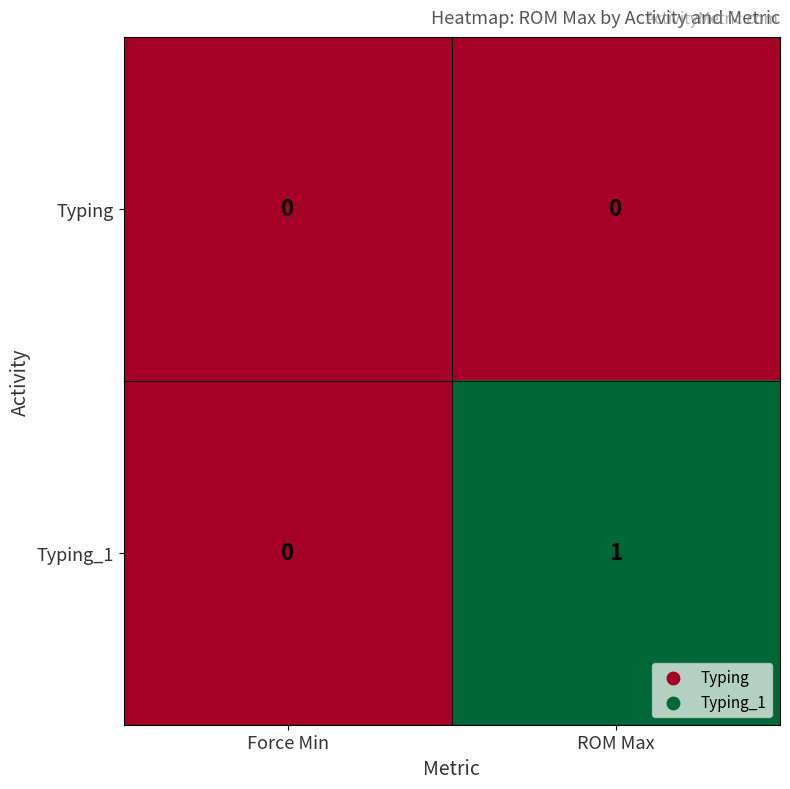

True or false: Typing has a value of 0 at ROM Max.

True